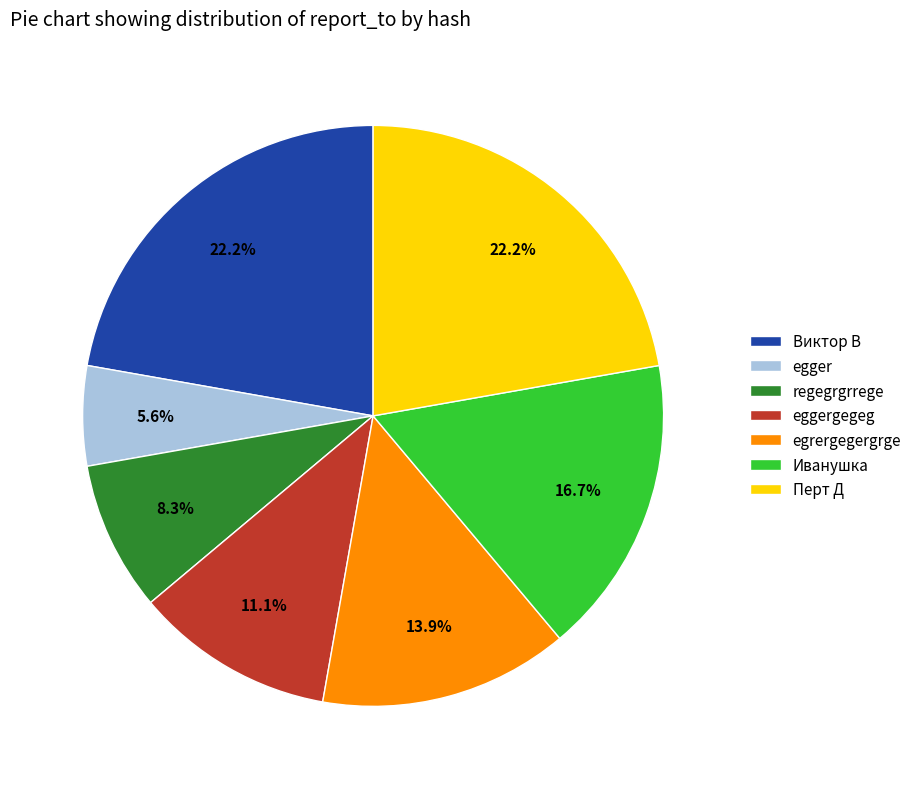

Between Иванушка and egrergegergrge, which is larger?

Иванушка